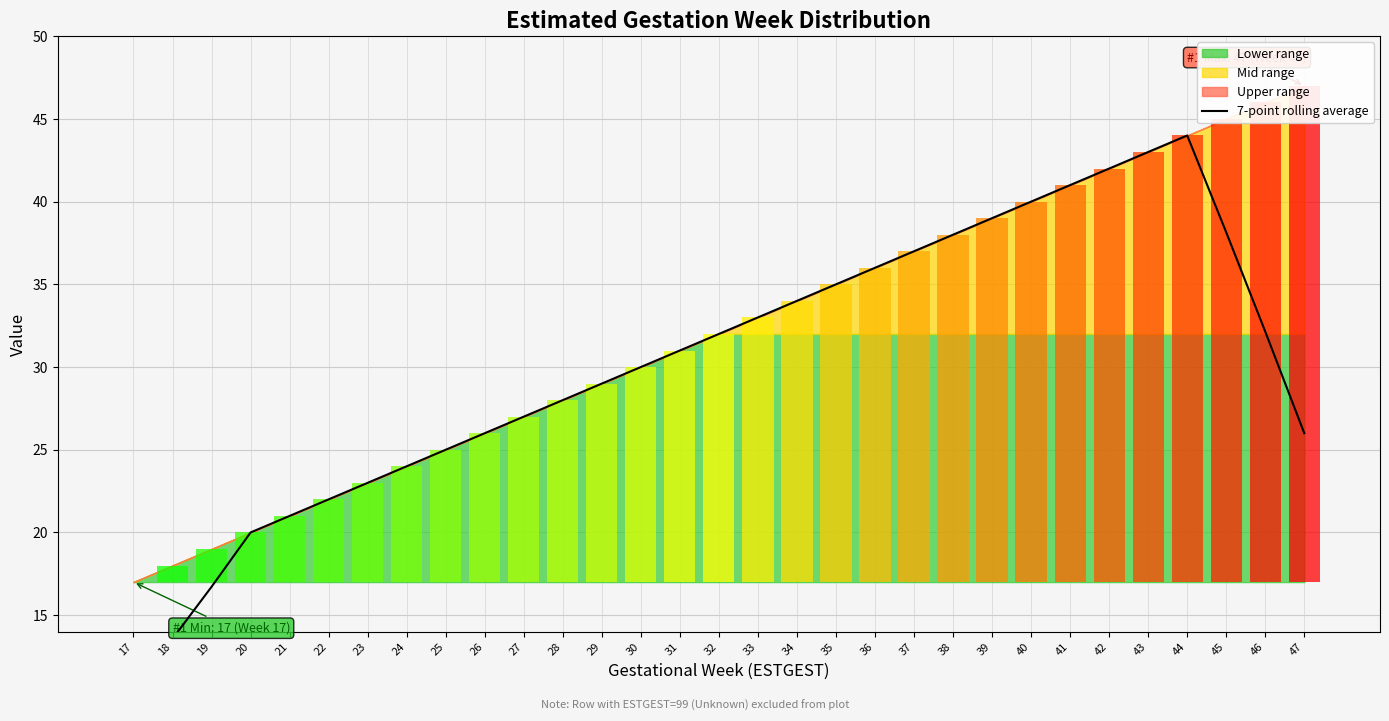

True or false: the data shows 64.2 at 37.

False